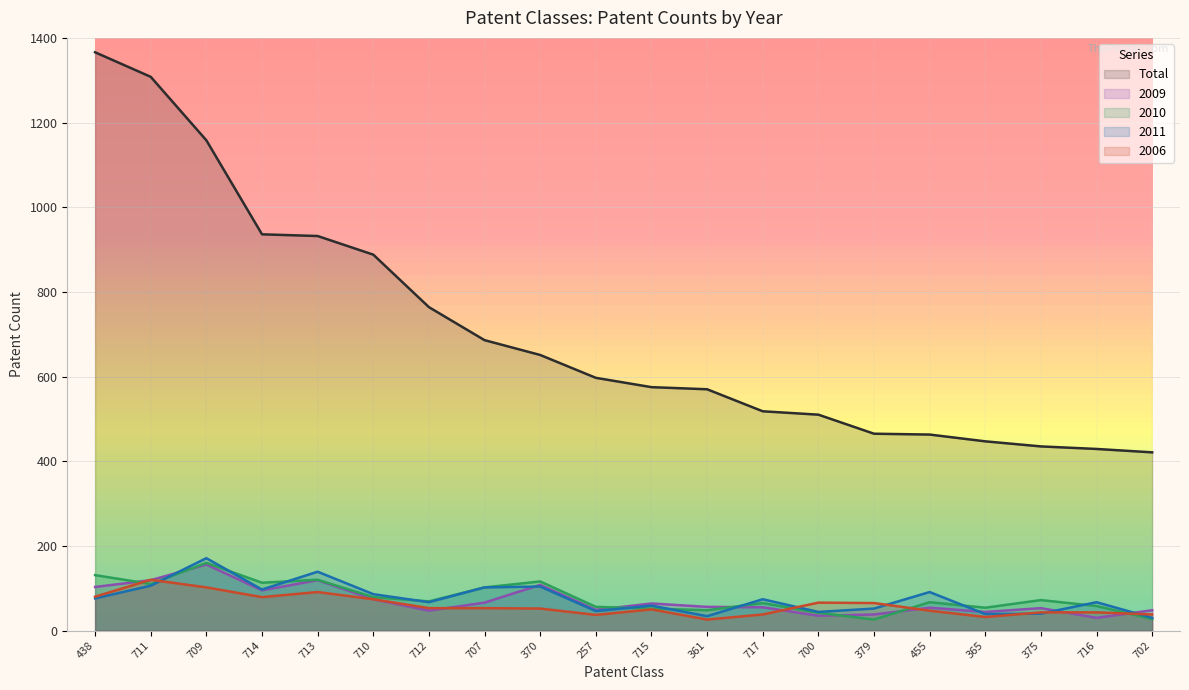

Which label corresponds to the largest value in the chart?

438